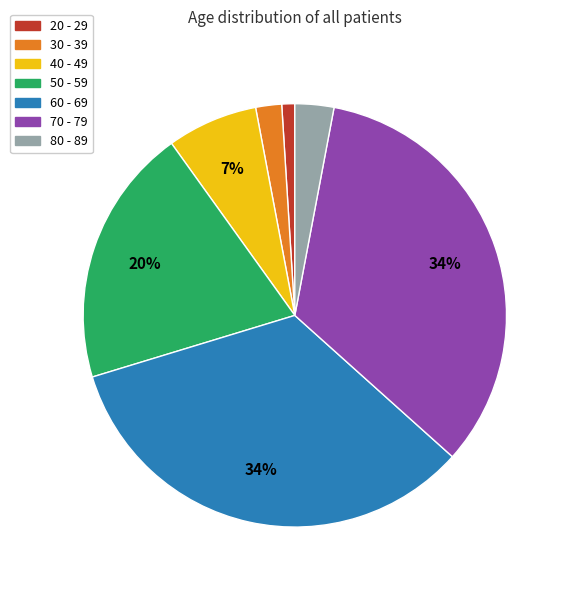

What is the smallest slice in the pie chart?

20 - 29